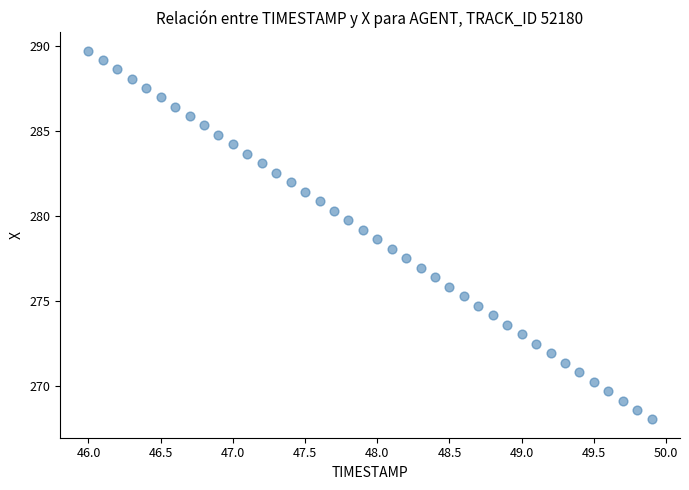

What is the range of X values (max minus min)?

3.9